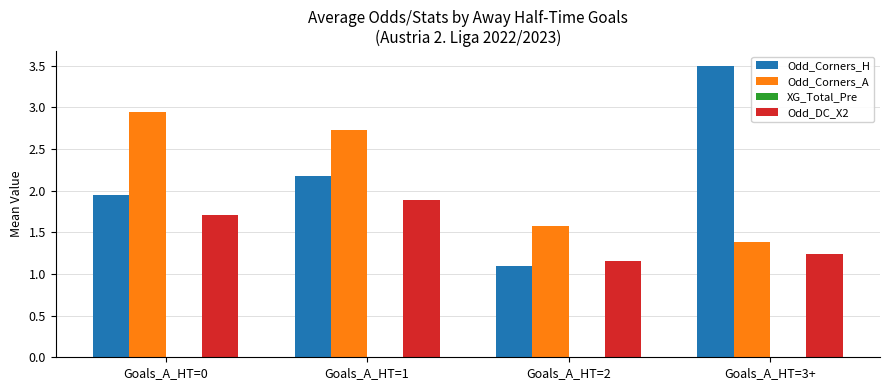

Does the chart contain any negative values?

No